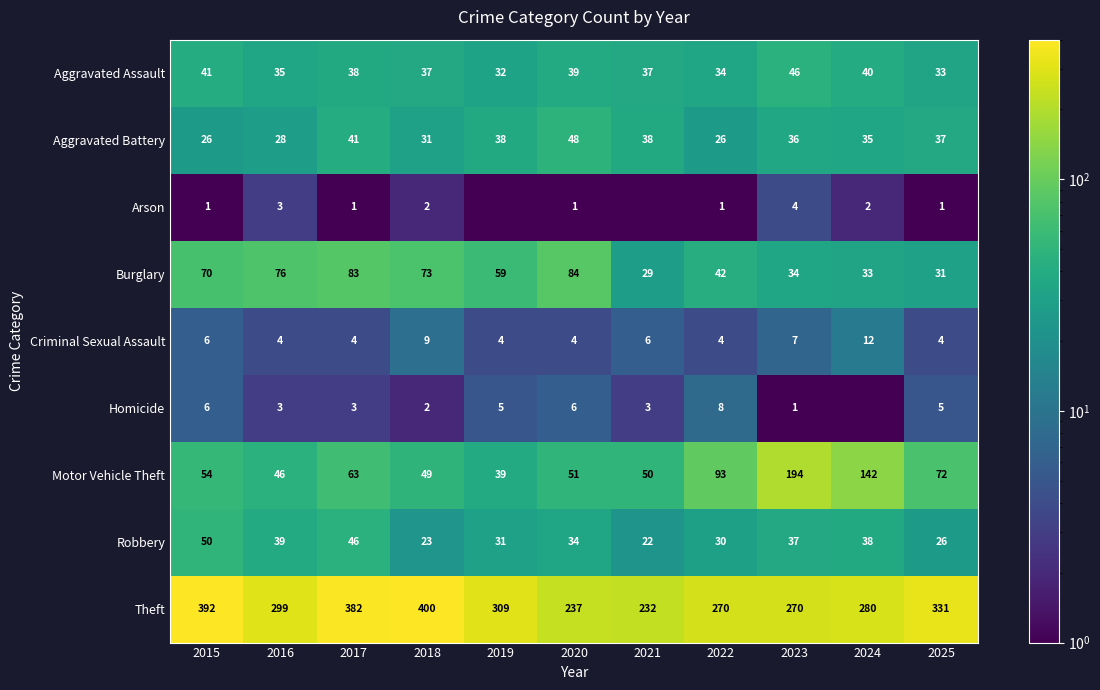

At which label does Burglary first exceed 59?

2015